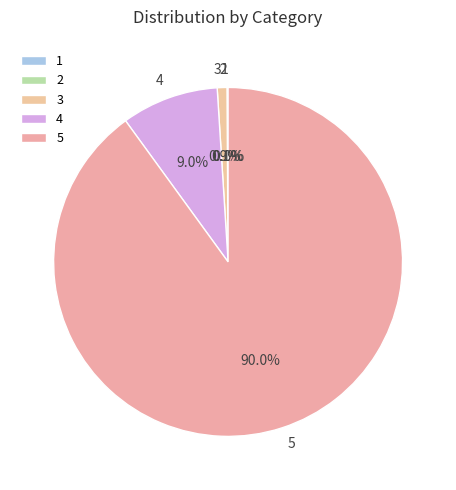

Combined, do 3 and 5 account for over 50%?

Yes